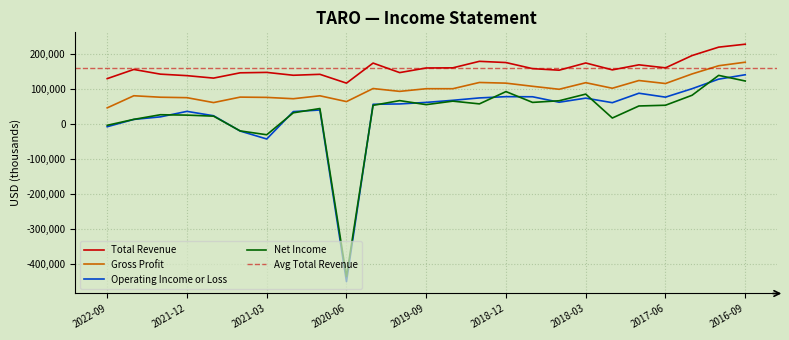

What is the maximum value shown in the chart?

228800